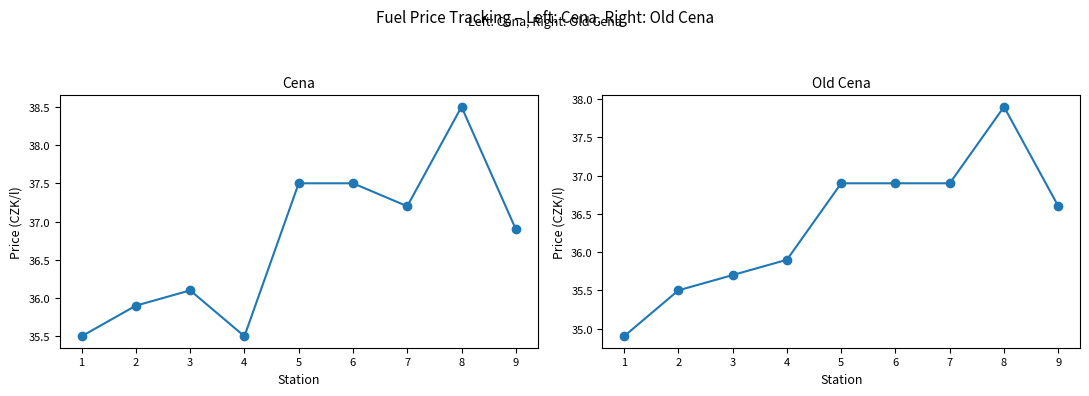

Does the chart have visible grid lines?

No